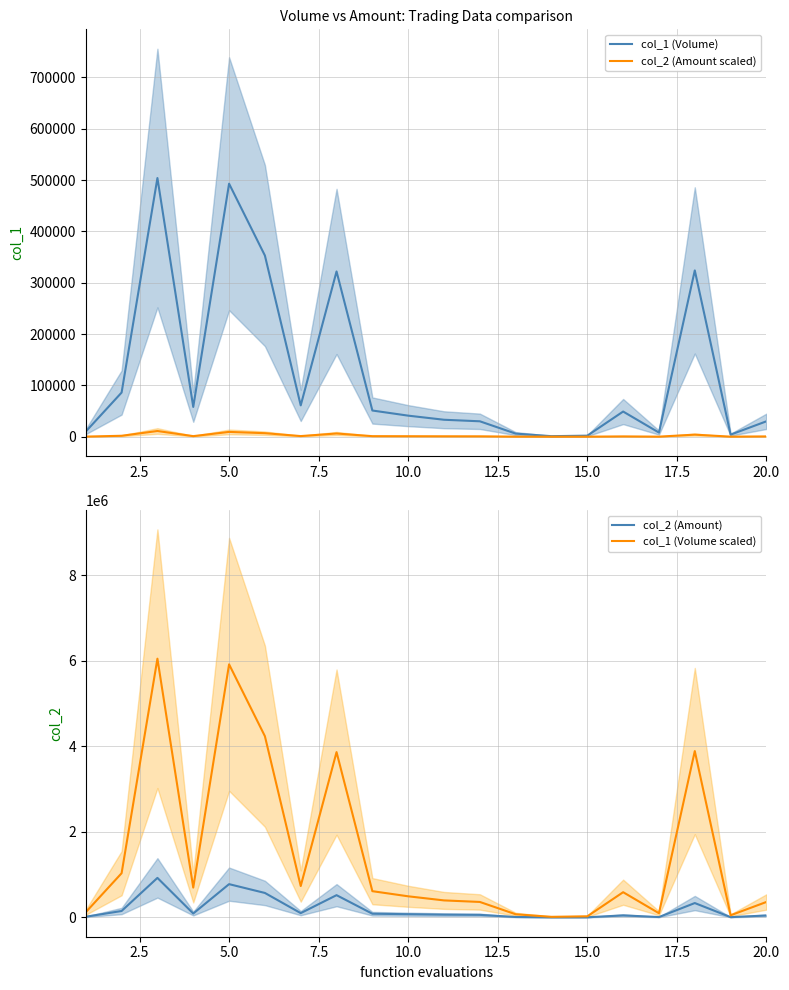

What is the total value across all series at 17.5?

4710792.8